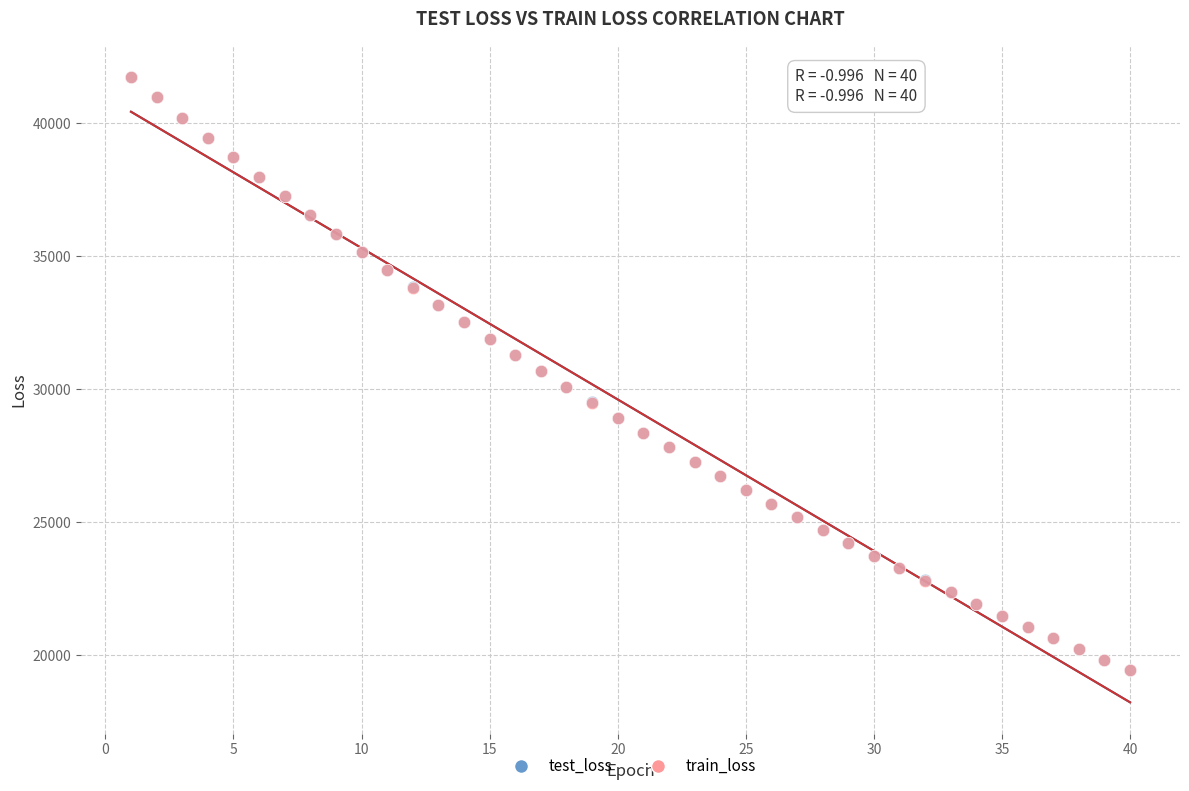

Which series has the widest spread of Y values?

train_loss